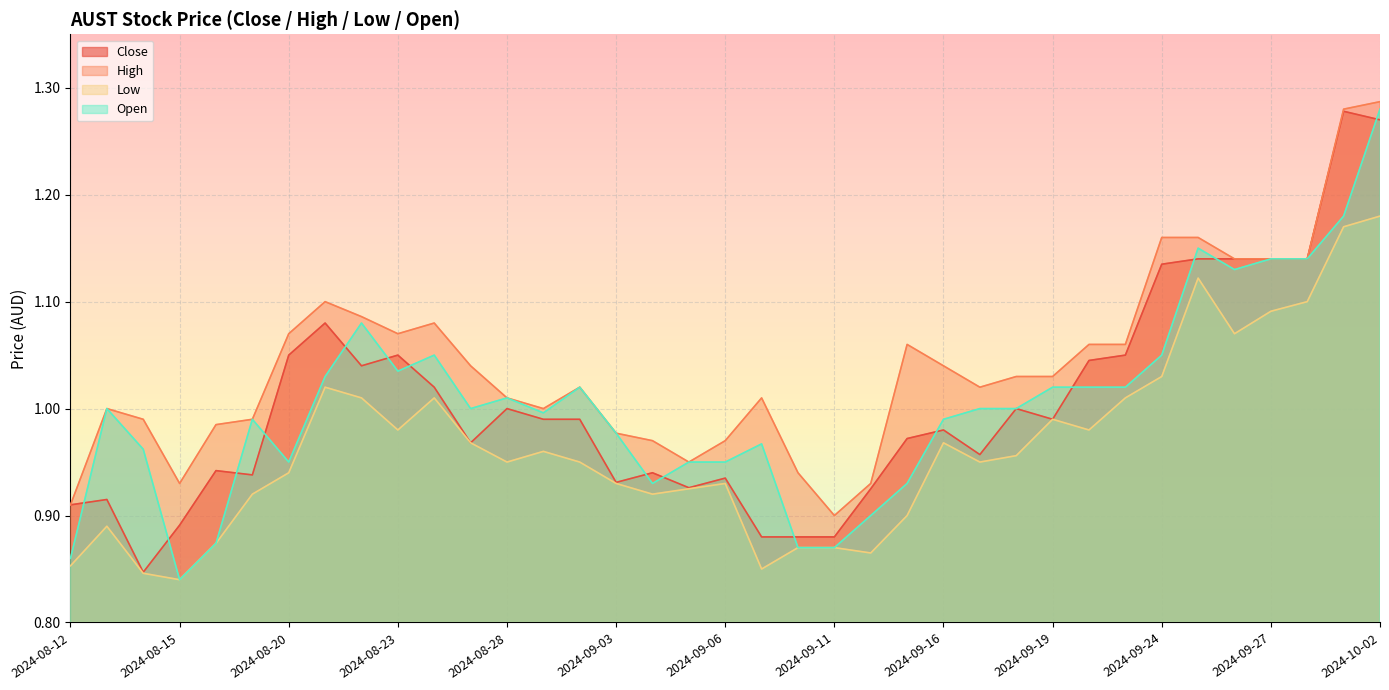

At which label does Open reach its minimum?

2024-08-15